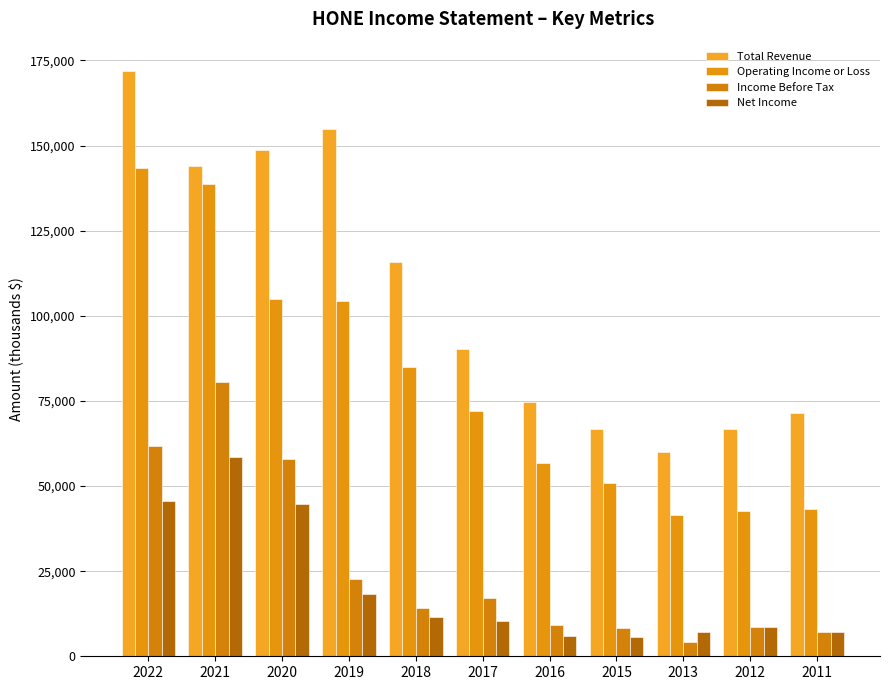

How many bars are there in total?

44